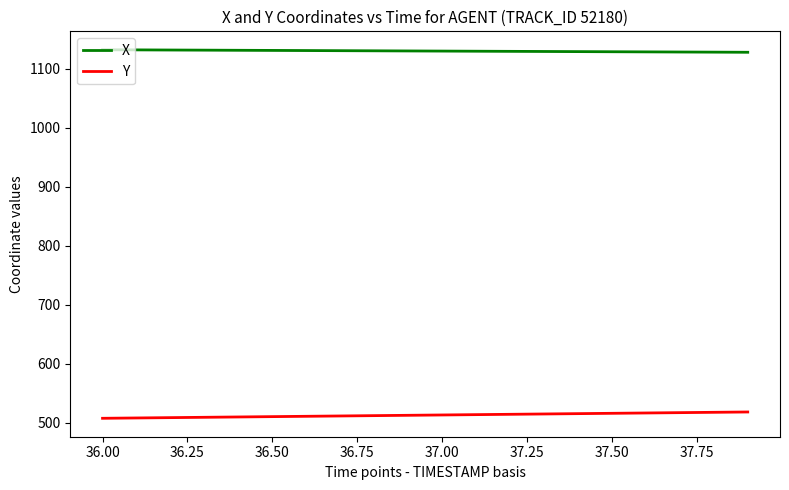

True or false: Y and X intersect in this chart.

False